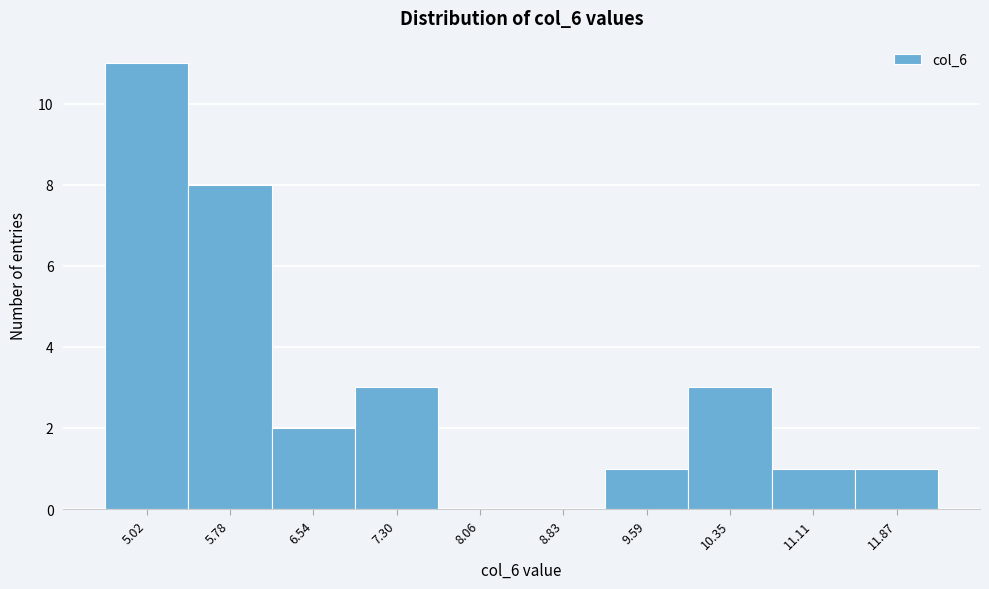

Reading left to right, transcribe all the data shown in this chart.

5.02=11	5.78=8	6.54=2	7.30=3	8.06=0	8.83=0	9.59=1	10.35=3	11.11=1	11.87=1